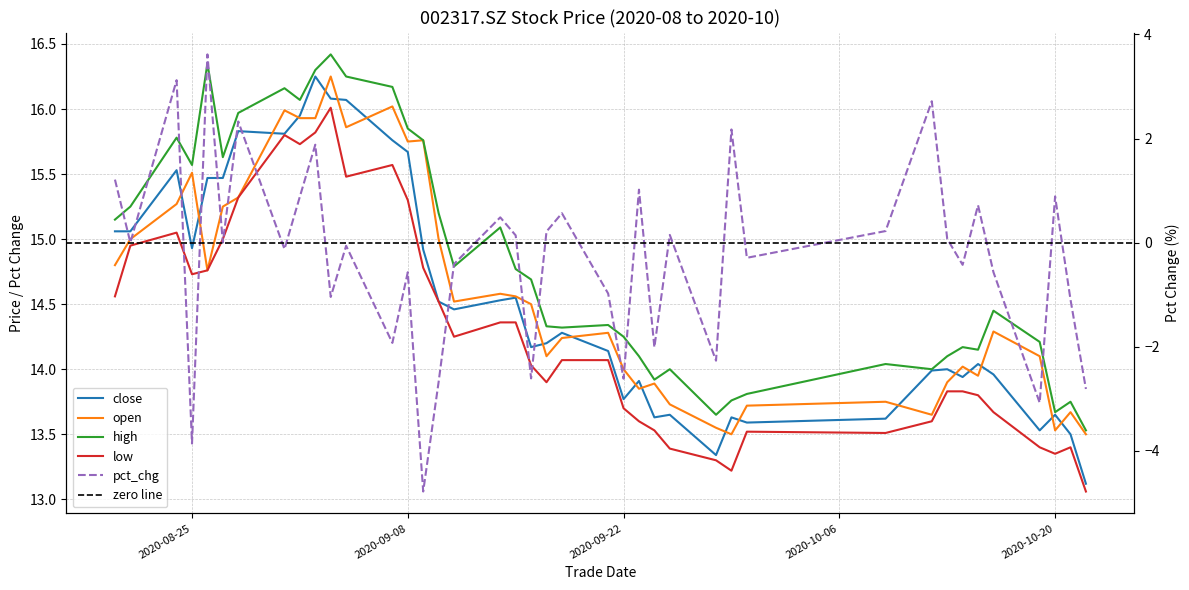

Rank the series at 20200821 from lowest to highest value.

pct_chg, low, open, close, high